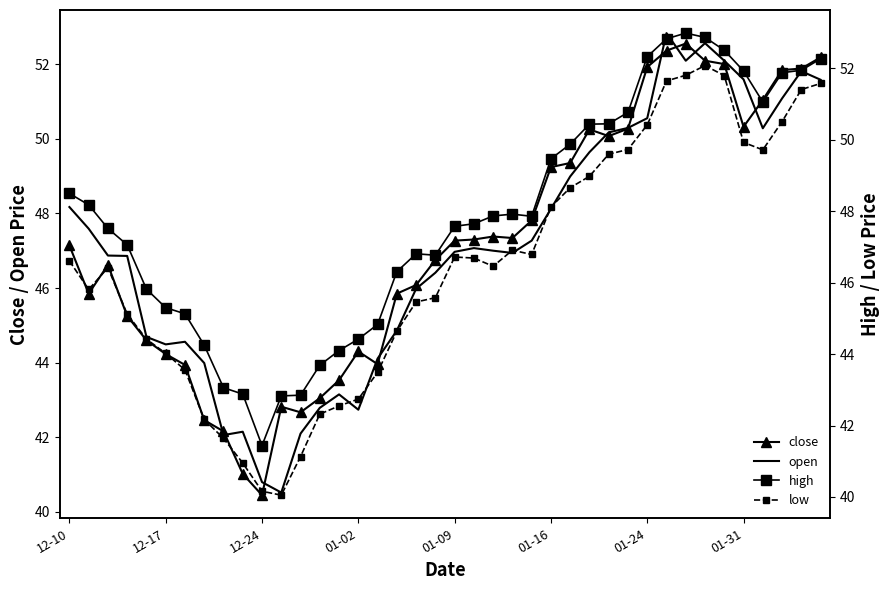

Between 14 and 29, which series saw the biggest shift?

low